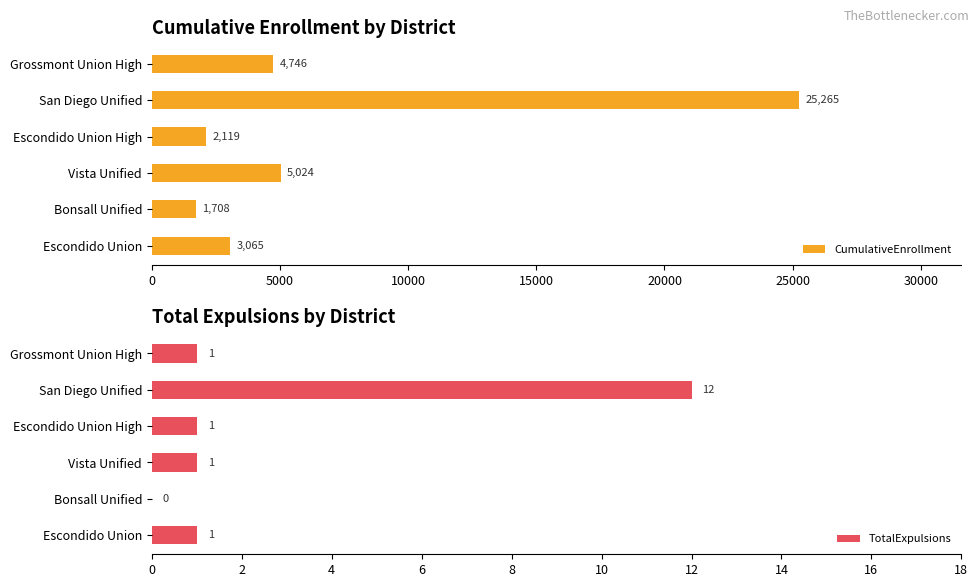

What is the sum of the TotalExpulsions values at Escondido Union High and Vista Unified?

2